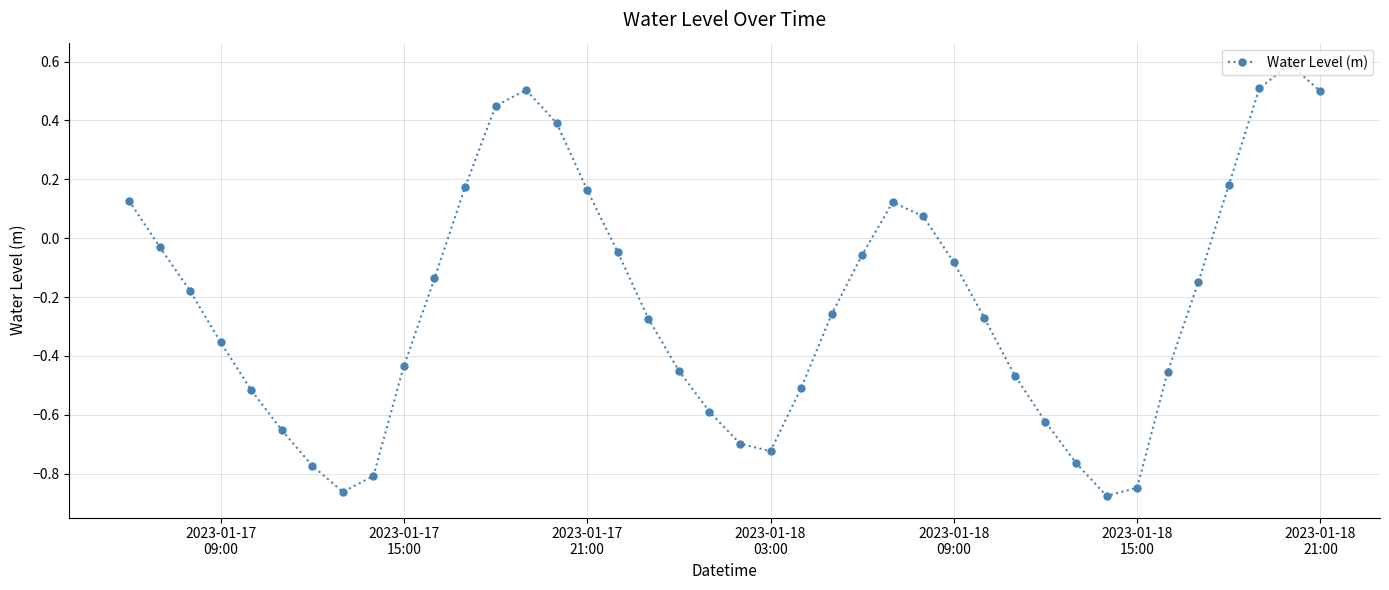

How many lines are shown in the chart?

1